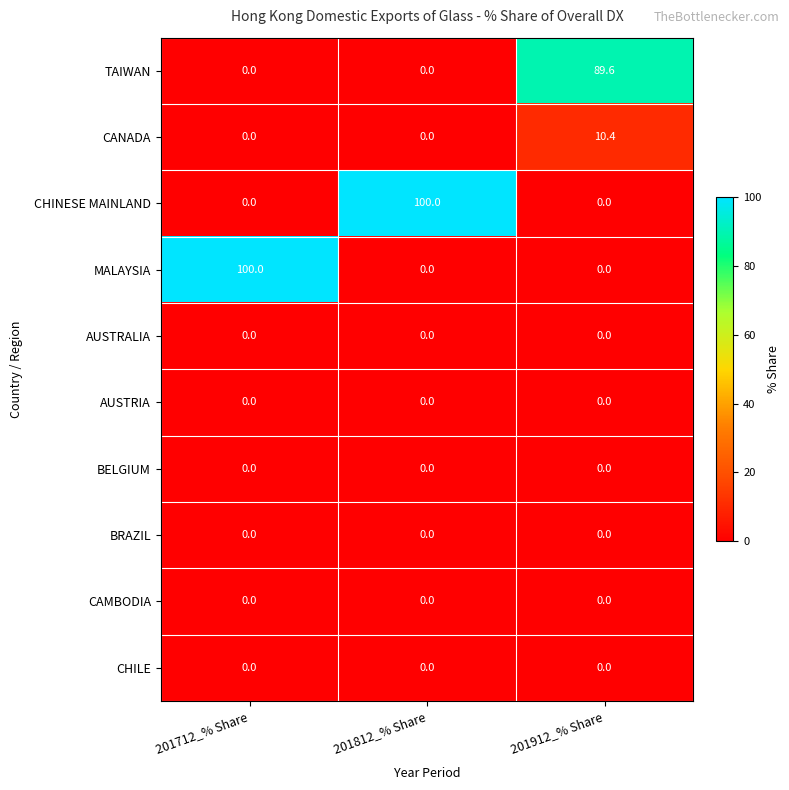

The BRAZIL series shows 0.0 at 201712_% Share. True or false?

True